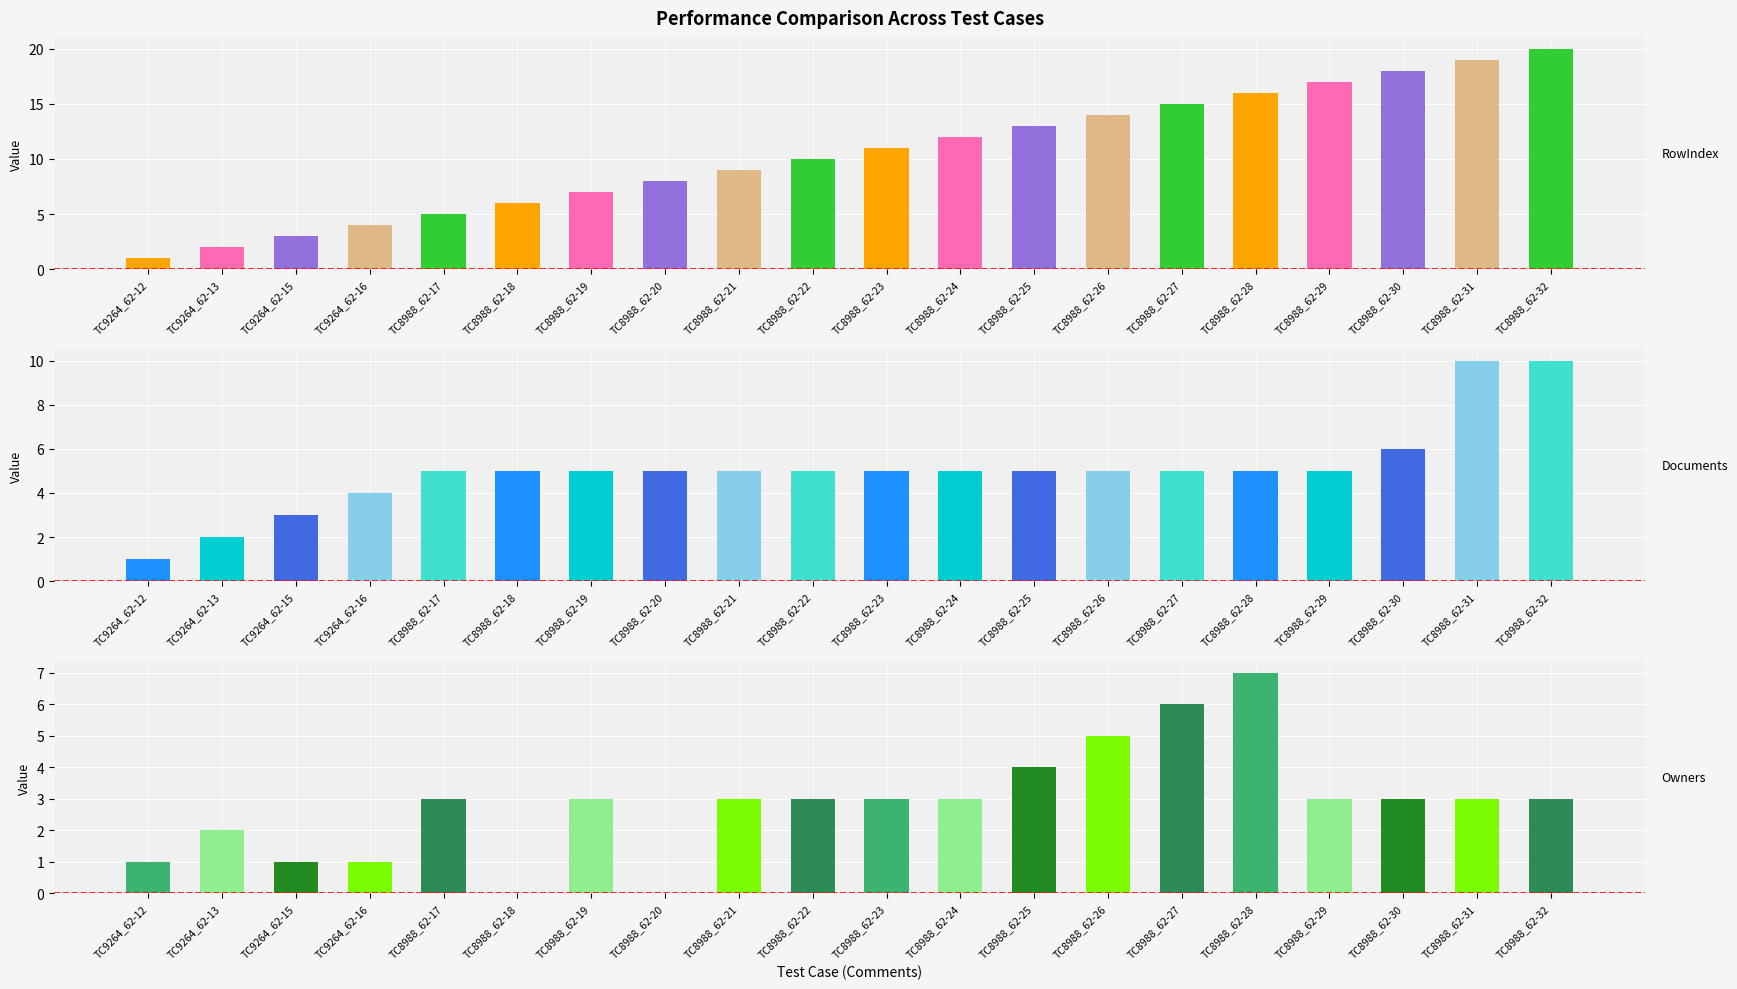

What is the highest value of the Documents series?

10